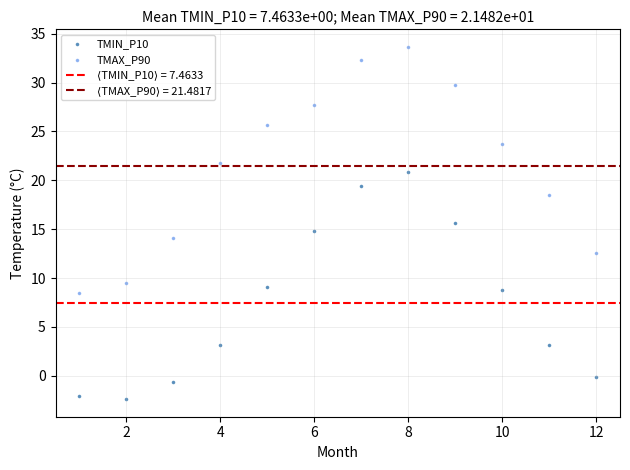

Which series contains the lowest Y value?

TMIN_P10